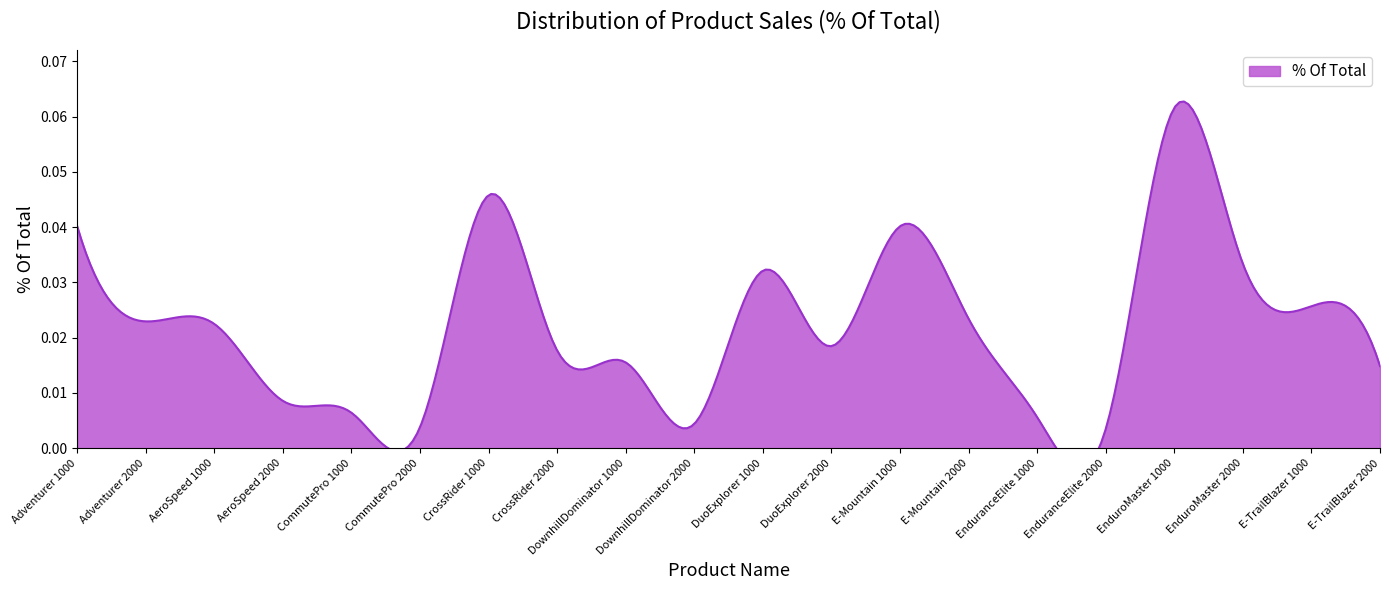

List the labels in order of value, largest first.

EnduroMaster 1000, CrossRider 1000, Adventurer 1000, E-Mountain 1000, EnduroMaster 2000, DuoExplorer 1000, E-TrailBlazer 1000, E-Mountain 2000, Adventurer 2000, AeroSpeed 1000, DuoExplorer 2000, CrossRider 2000, DownhillDominator 1000, E-TrailBlazer 2000, AeroSpeed 2000, CommutePro 1000, EnduranceElite 1000, DownhillDominator 2000, CommutePro 2000, EnduranceElite 2000